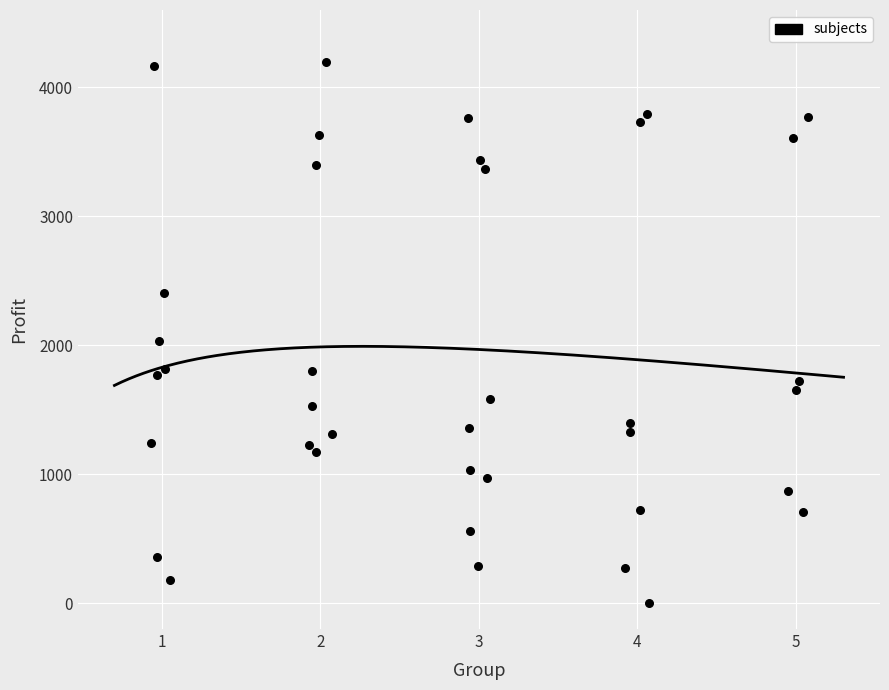

What is the range of Y values (max minus min)?

4199